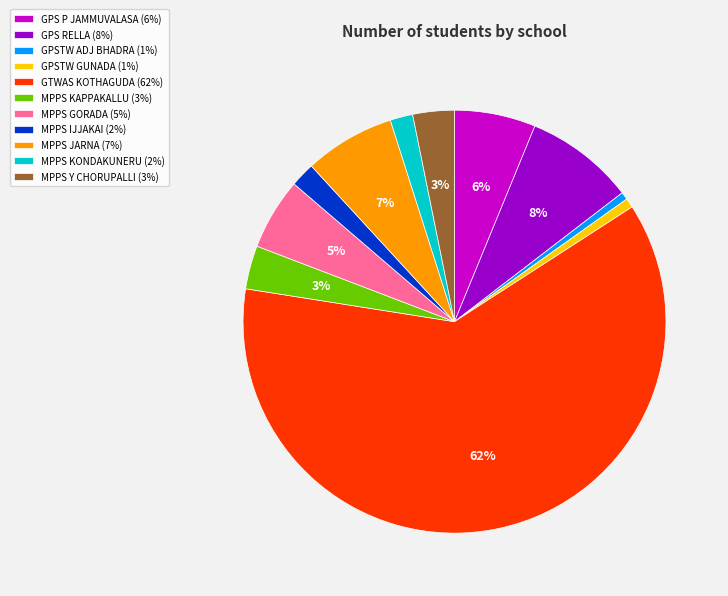

Is there any slice that represents more than half of the pie?

Yes